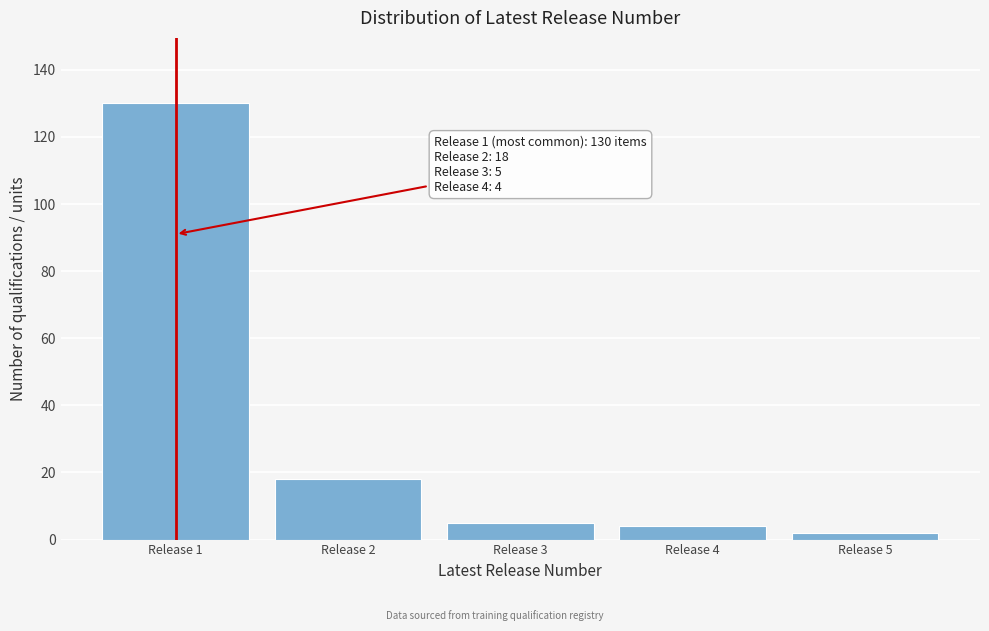

Reading right to left, list all the values displayed in this chart.

Release 5=2	Release 4=4	Release 3=5	Release 2=18	Release 1=130